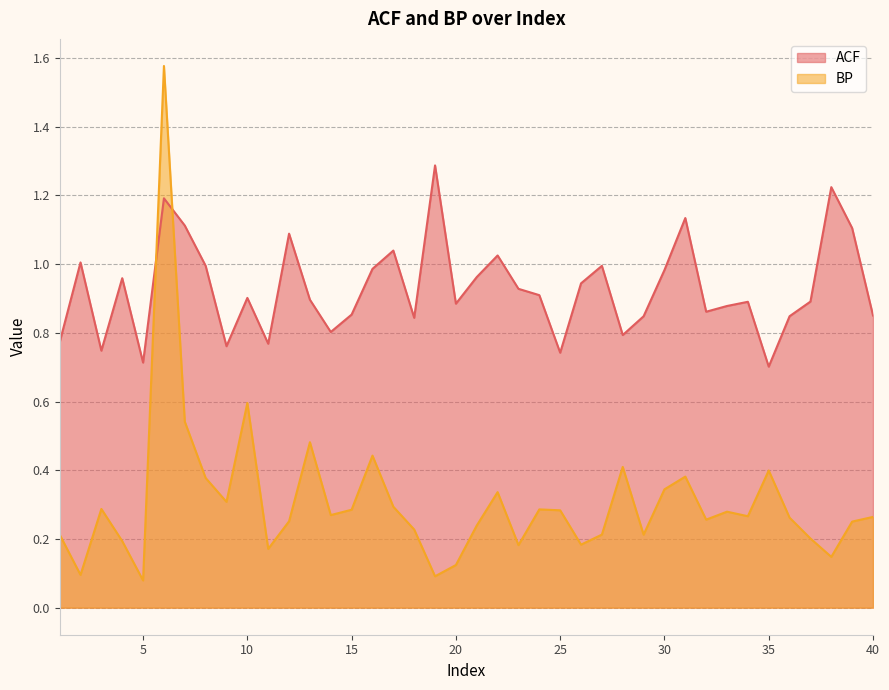

Count the number of categories in the chart.

40